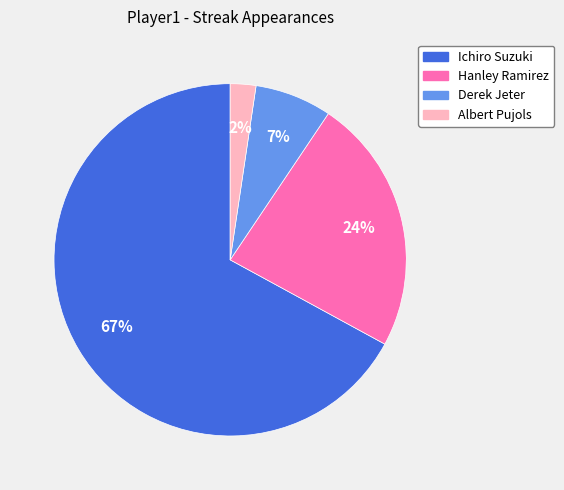

Count the number of slices in the pie.

4